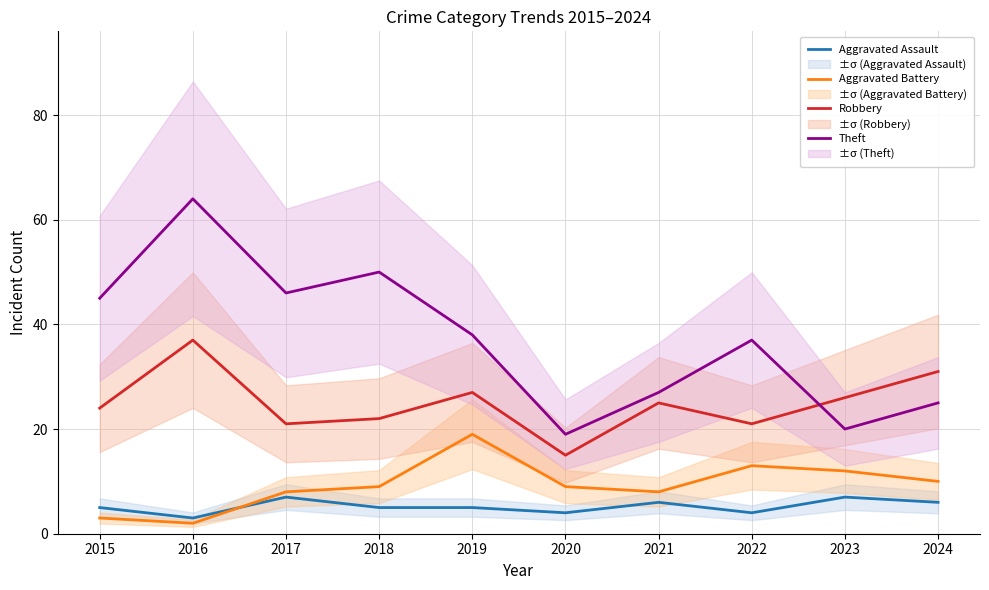

What is the sum of all Aggravated Assault values?

52